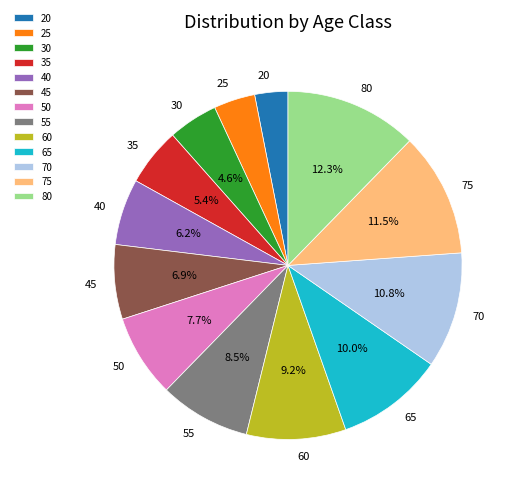

Do 30 and 55 together represent more than half of the pie?

No